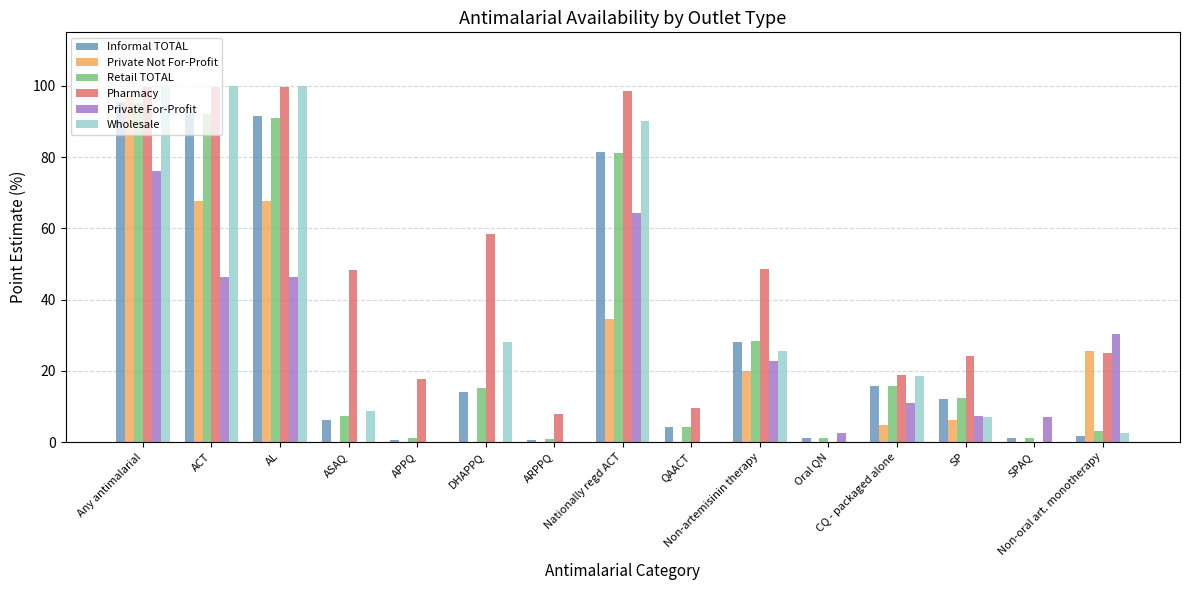

What is the sum of all Pharmacy values?

655.4